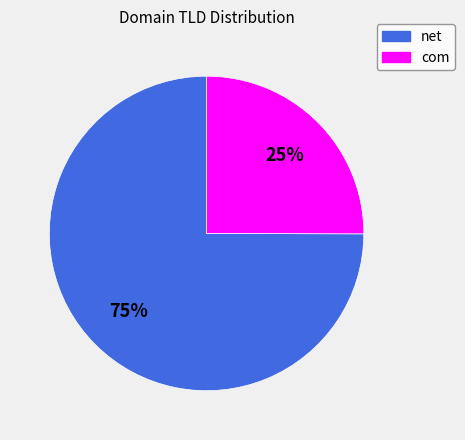

To the nearest percent, what is the average slice percentage?

50%